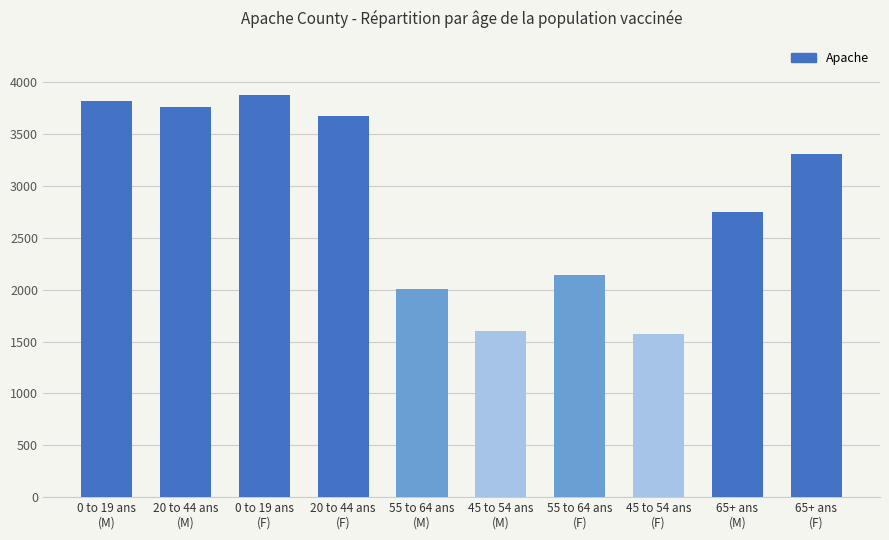

Is it true that the value at 65+ ans
(M) is 2753?

True